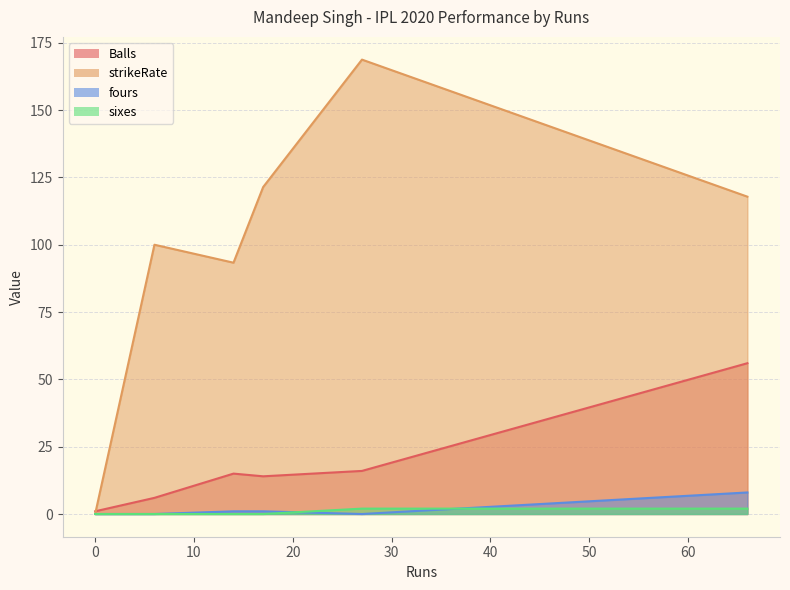

Which series has the largest total across all categories?

strikeRate